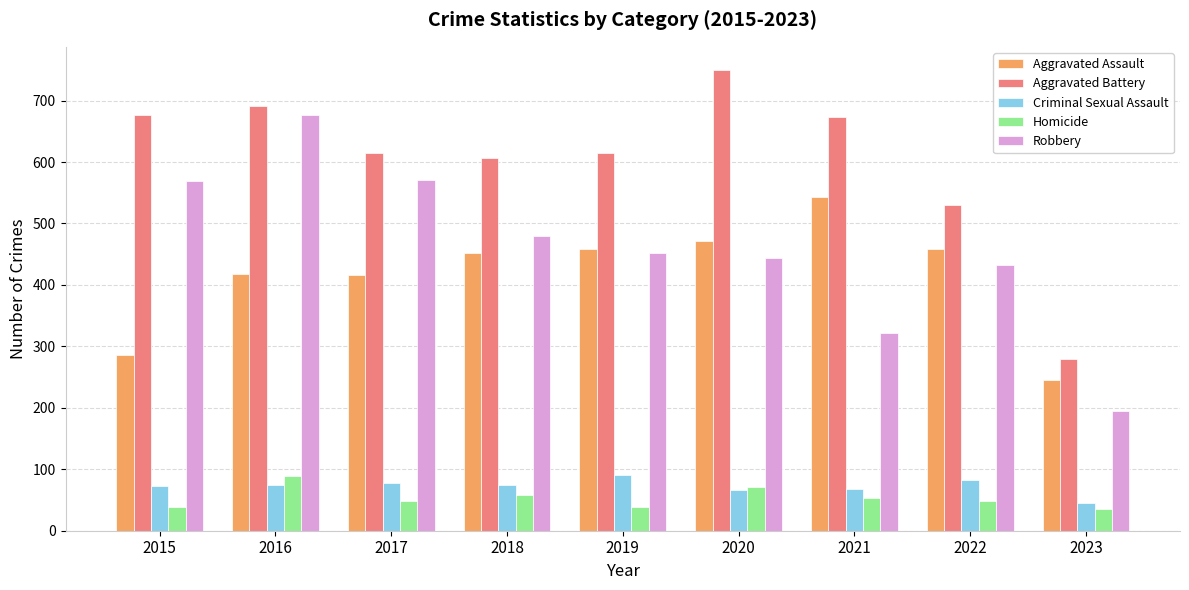

Which series has the largest range (max minus min)?

Robbery